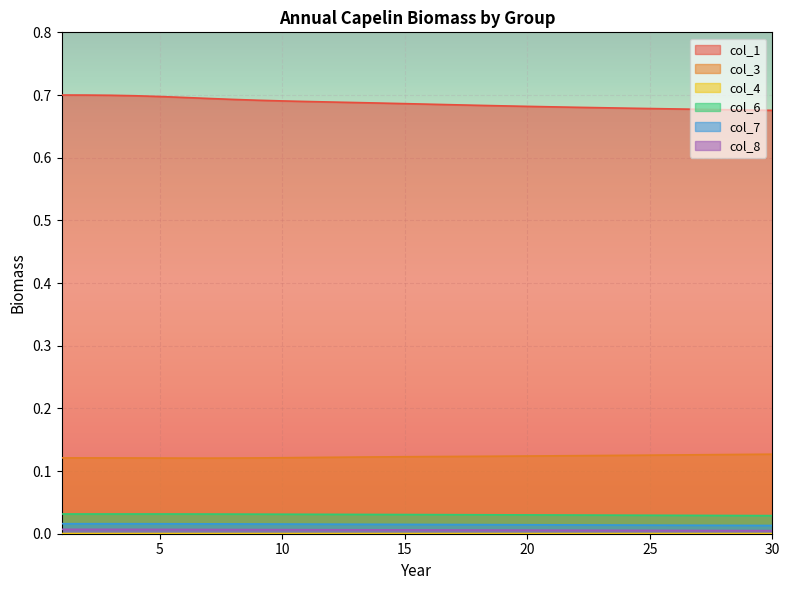

Which category has the lowest value in the col_6 series?

30